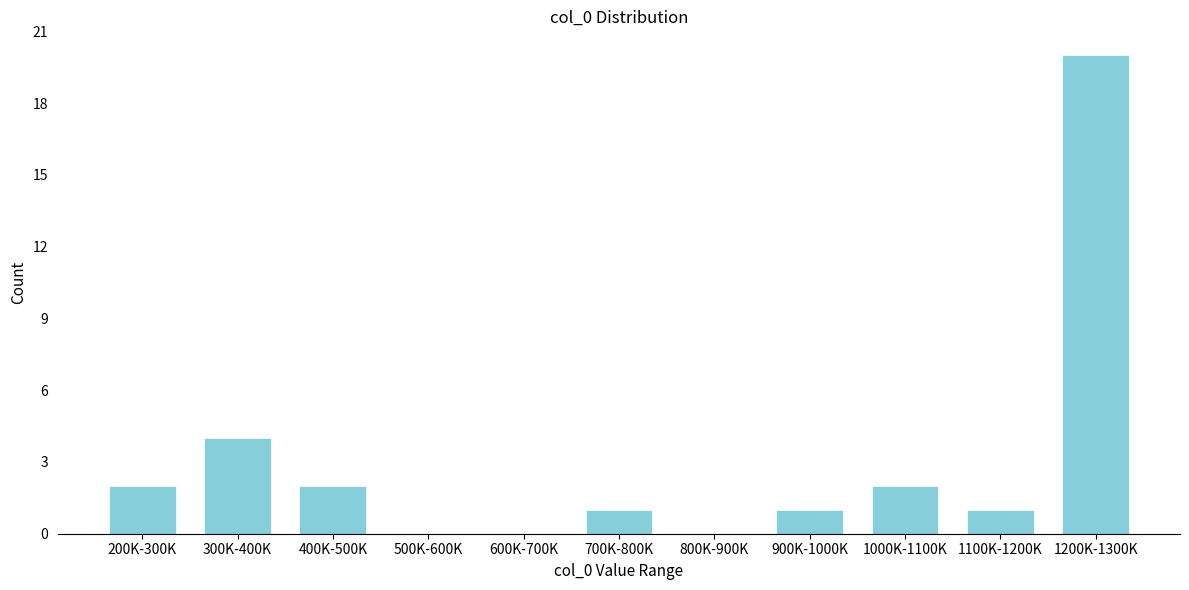

Reading left to right, extract all data points from this chart.

200K-300K=2	300K-400K=4	400K-500K=2	500K-600K=0	600K-700K=0	700K-800K=1	800K-900K=0	900K-1000K=1	1000K-1100K=2	1100K-1200K=1	1200K-1300K=20